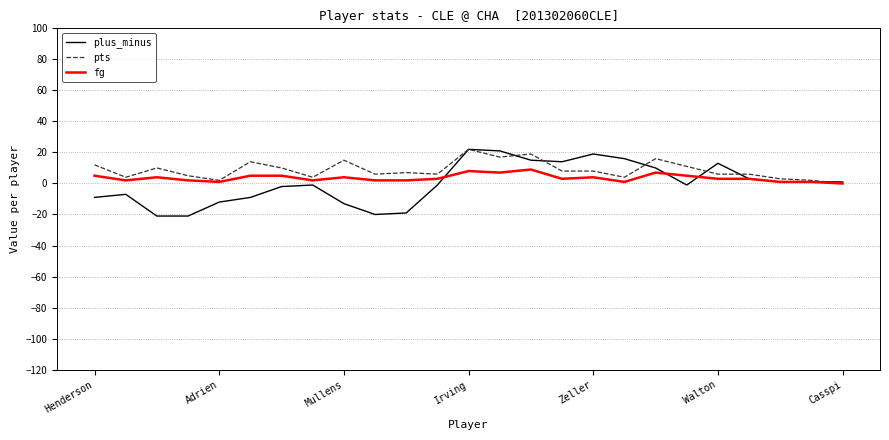

Which series has the widest spread of values?

plus_minus